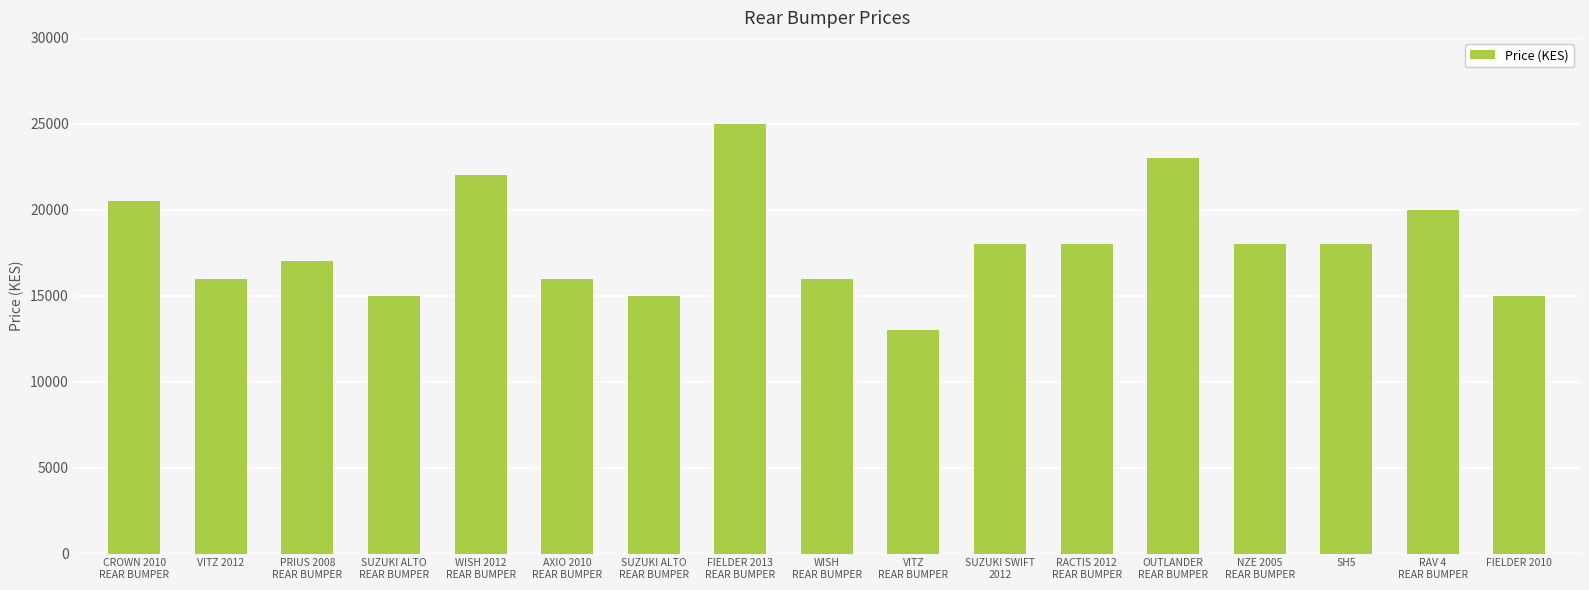

What is the maximum value shown in the chart?

25000